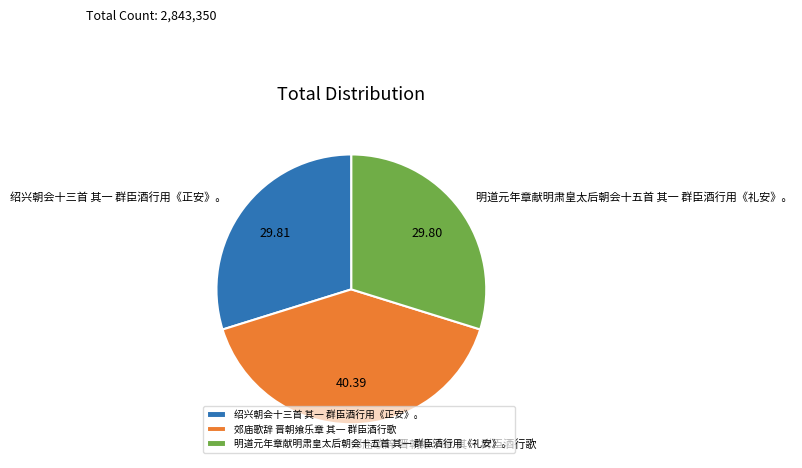

Does 明道元年章献明肃皇太后朝会十五首 其一 群臣酒行用《礼安》。 account for over 50% of the chart?

No